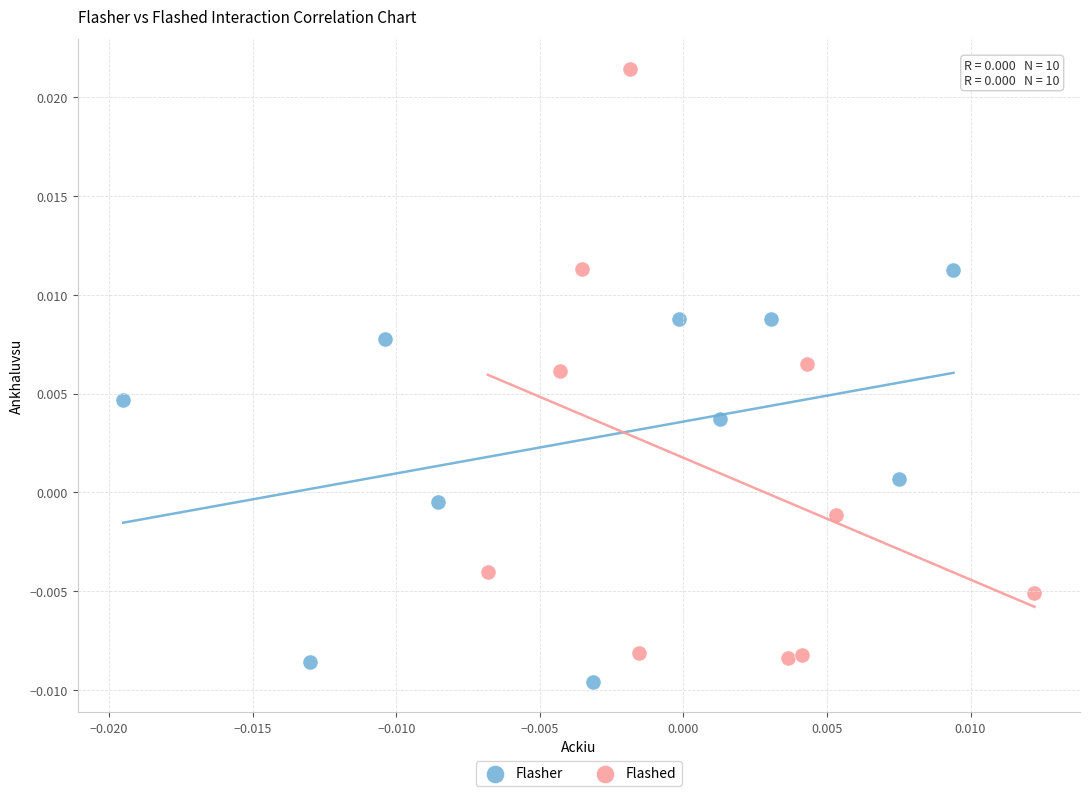

Which series has the largest Y range (max minus min)?

Flashed